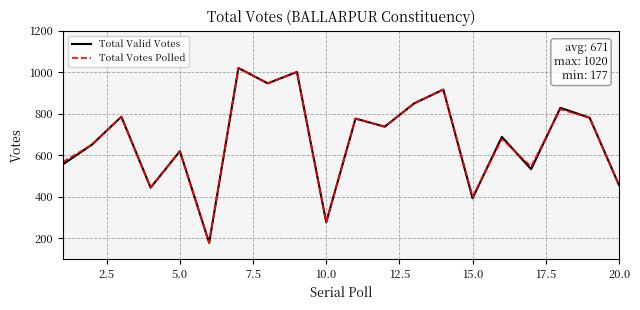

What is the maximum value for Total Valid Votes?

1020